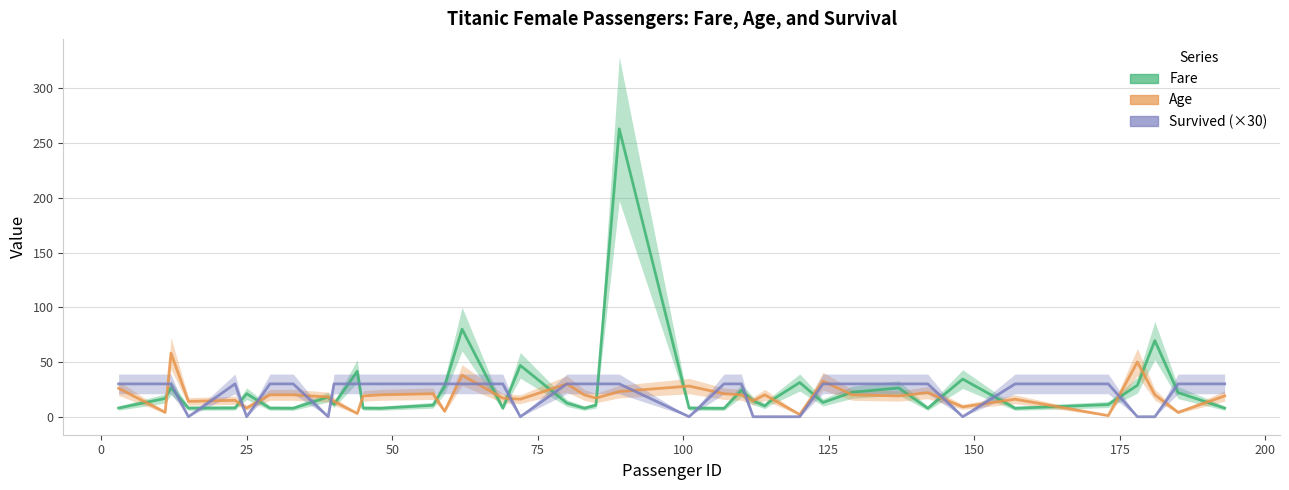

What is the difference between the maximum and second lowest values in the Fare series?

255.3